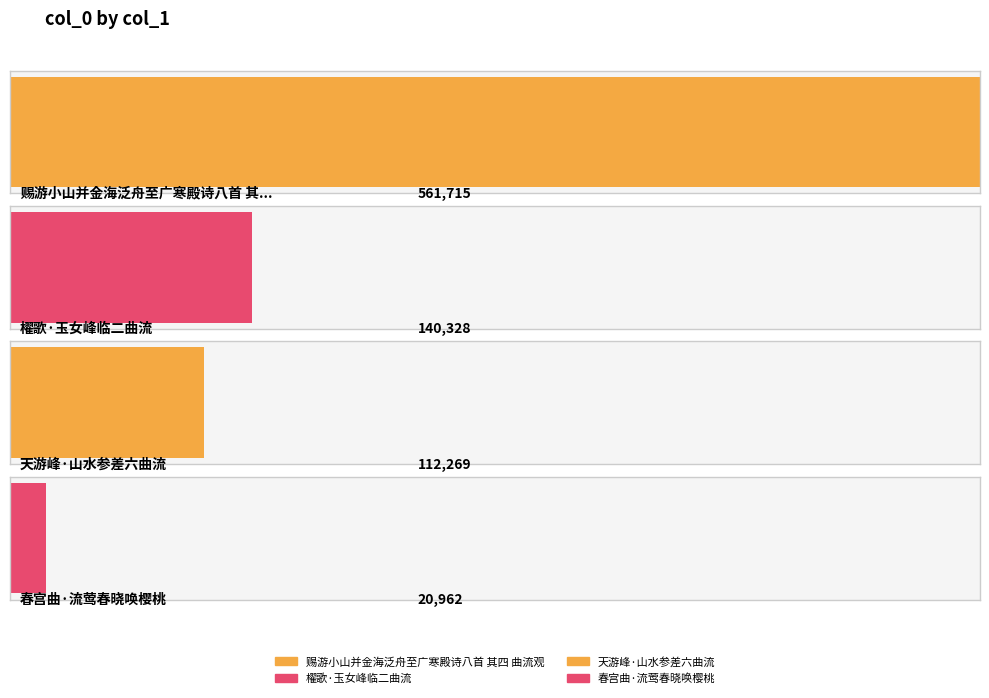

The chart shows a value of 561715 at 赐游小山并金海泛舟至广寒殿诗八首 其四 曲流观. True or false?

True